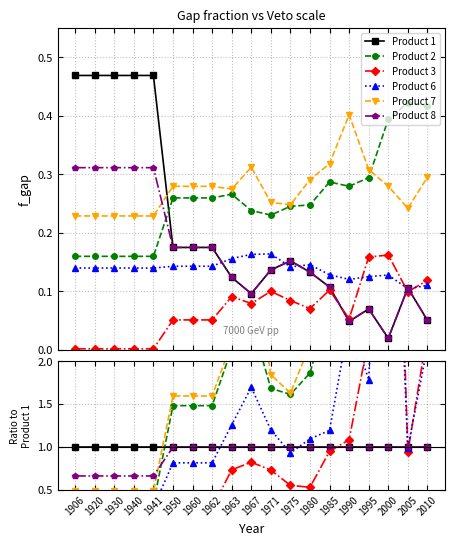

True or false: Product 6 has more than 1 interior local peaks.

True